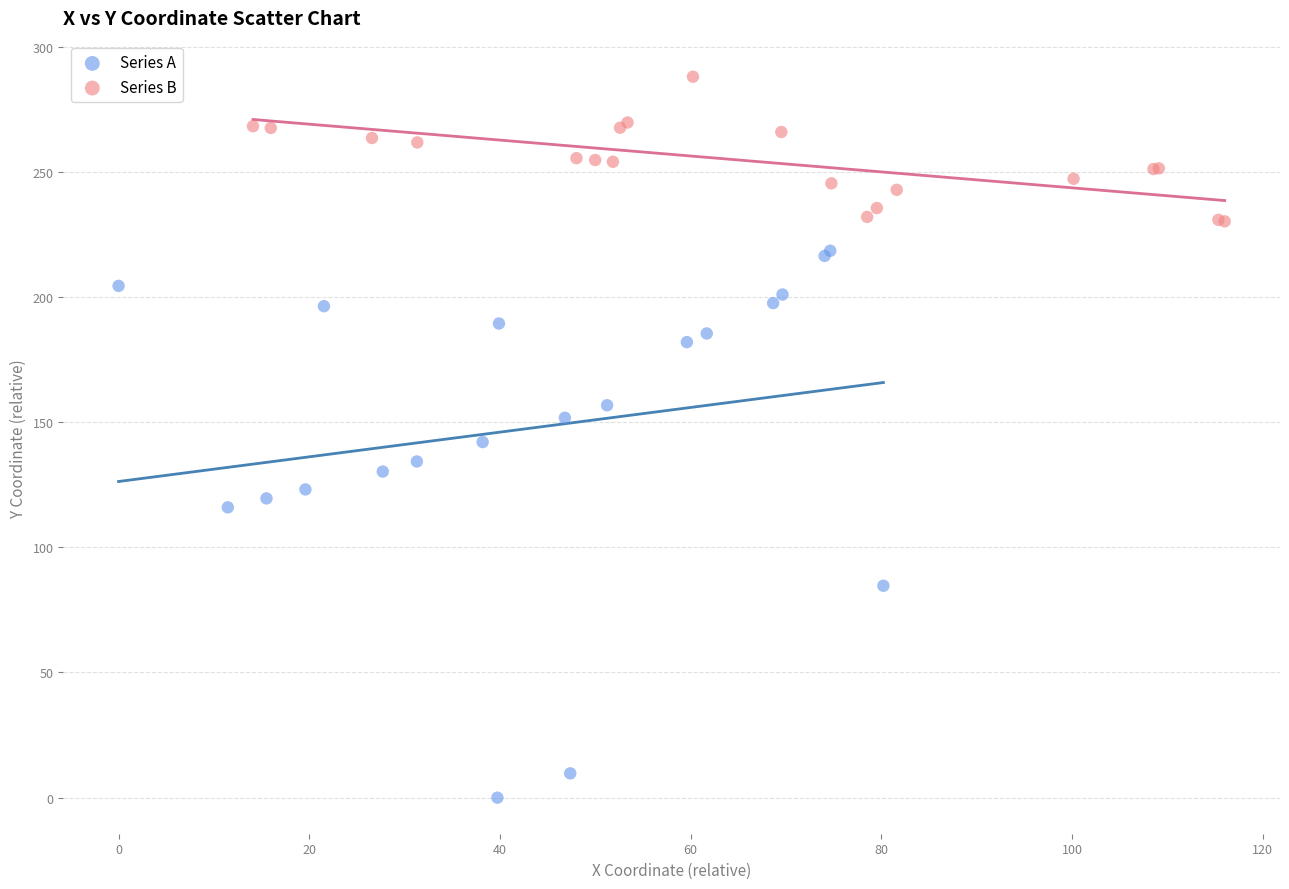

Which series contains the lowest Y value?

Series A